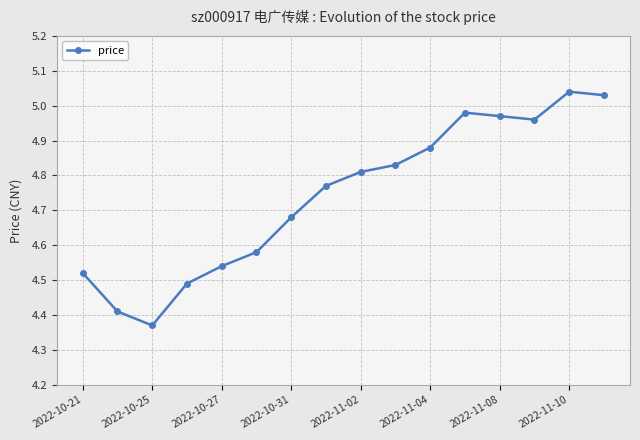

What is the difference between the maximum and minimum values?

0.7